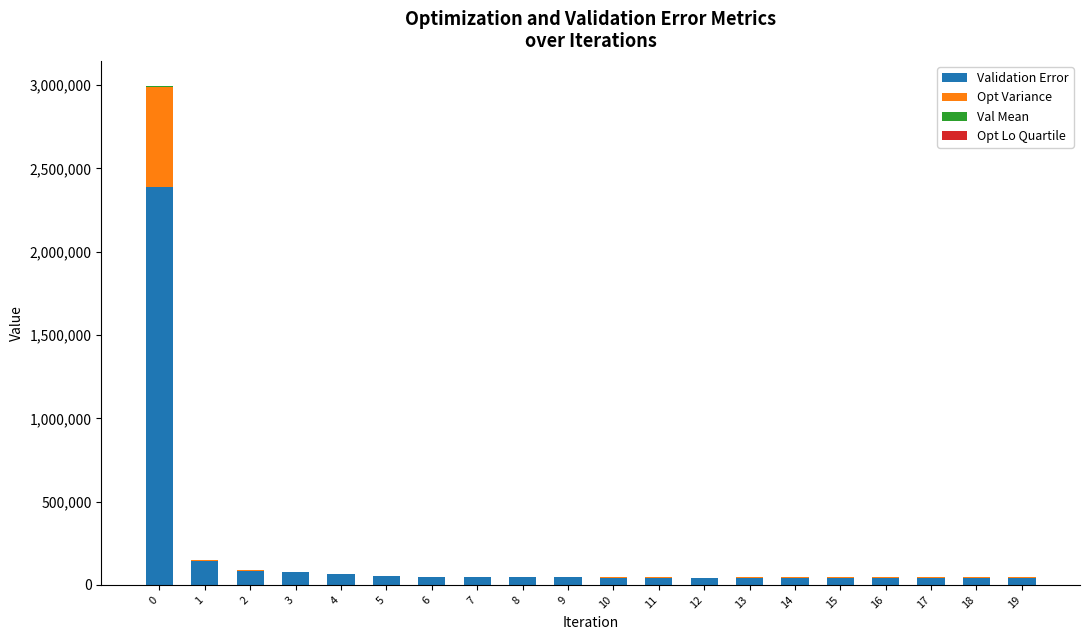

Rank the series by their maximum value, from highest to lowest.

Validation Error, Opt Variance, Val Mean, Opt Lo Quartile